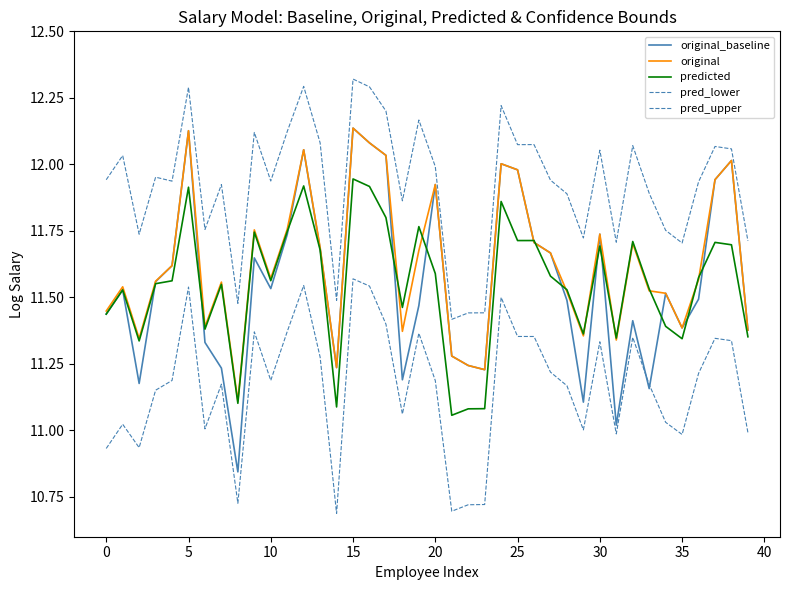

What is the value of the pred_upper point at the 14th from the left?

12.1